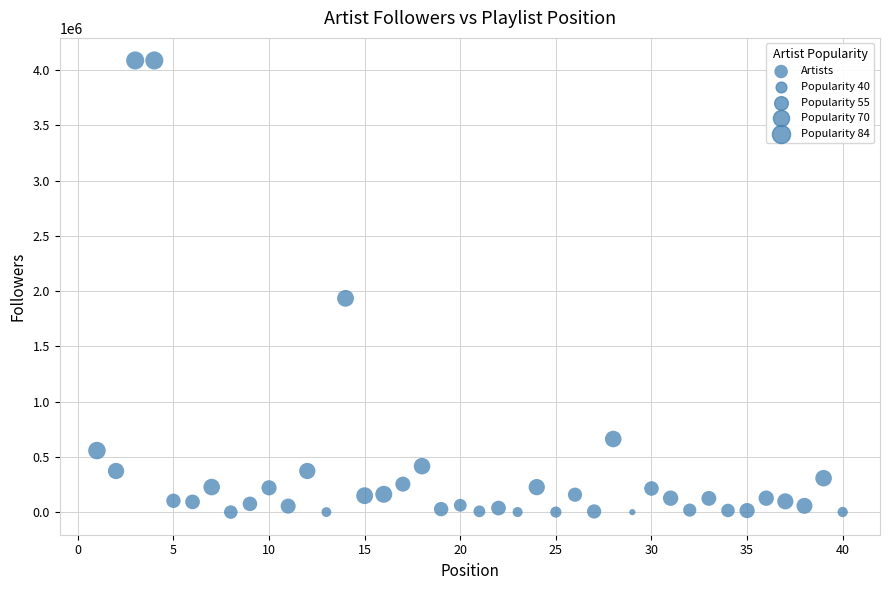

What is the range of X values (max minus min)?

39